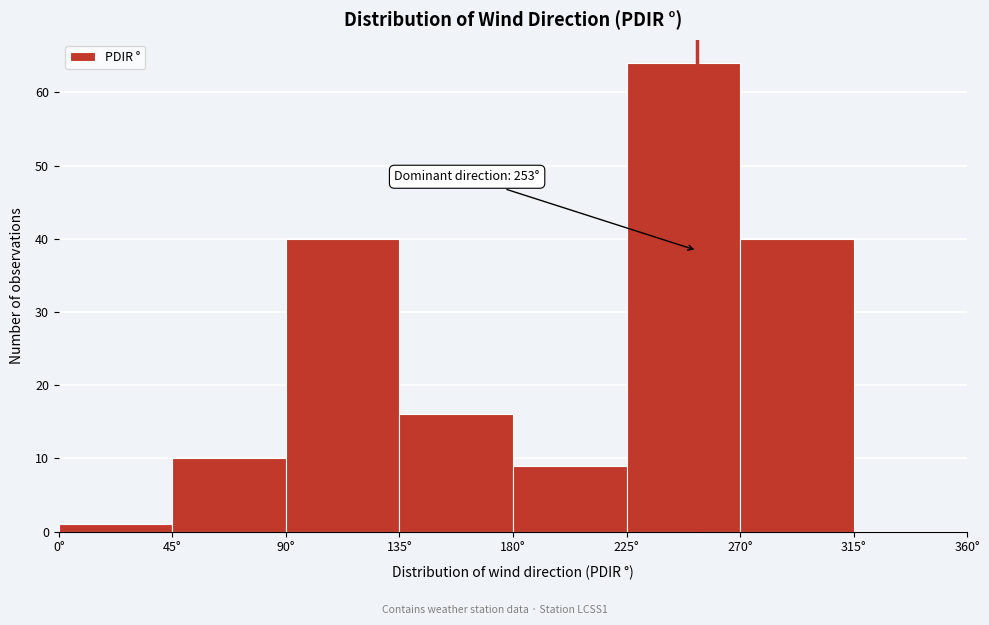

Over which range of the x-axis is the bar tallest?

225 to 270